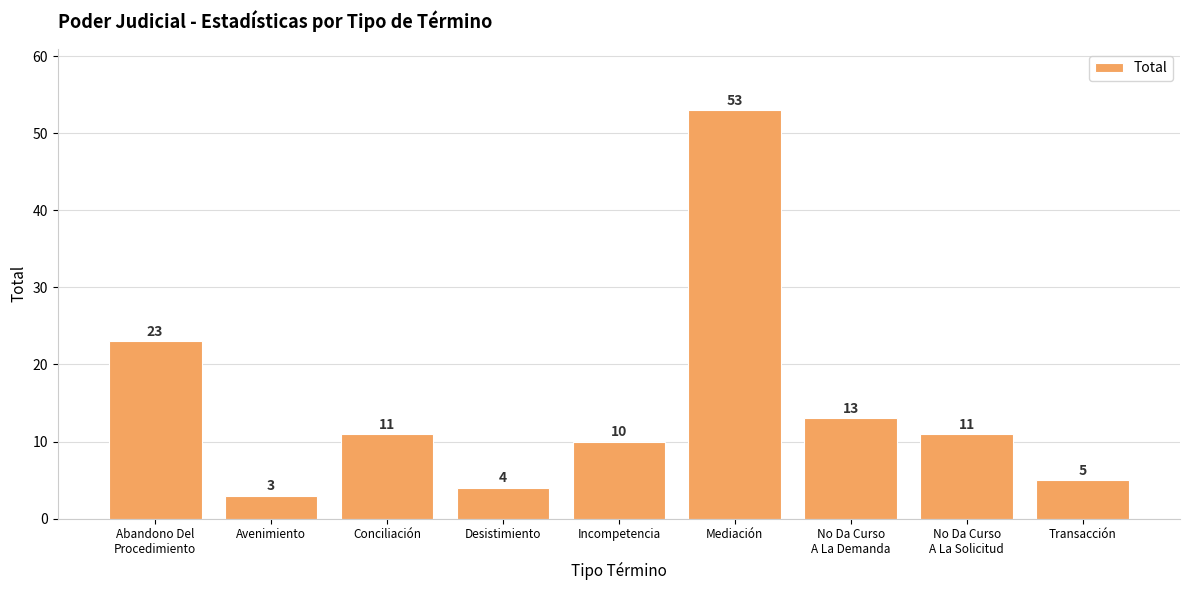

Is it true that the value at No Da Curso
A La Demanda is 13?

True